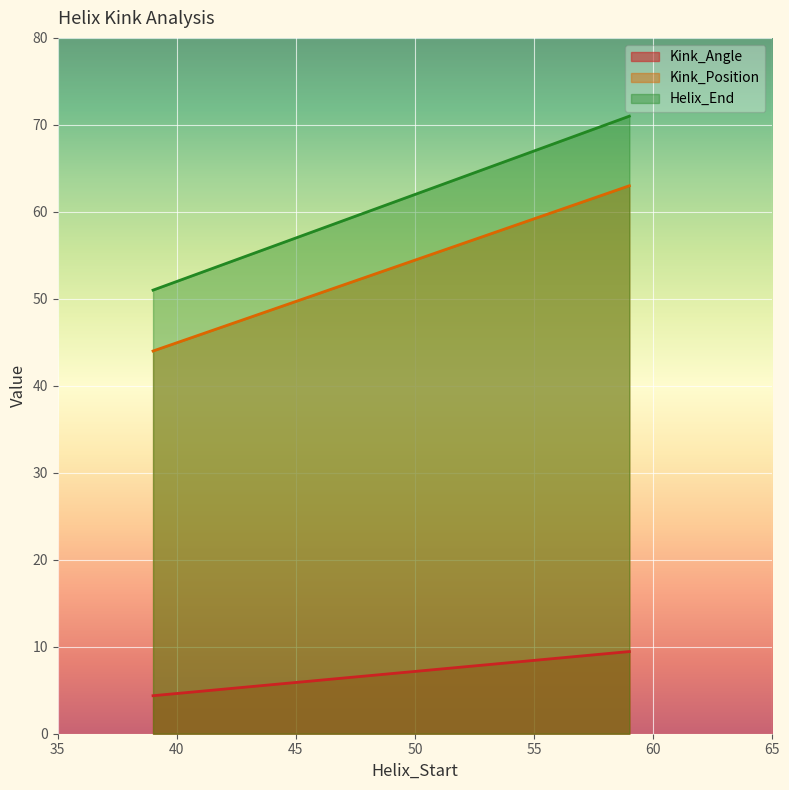

List the series in order of their peak value, lowest first.

Kink_Angle, Kink_Position, Helix_End